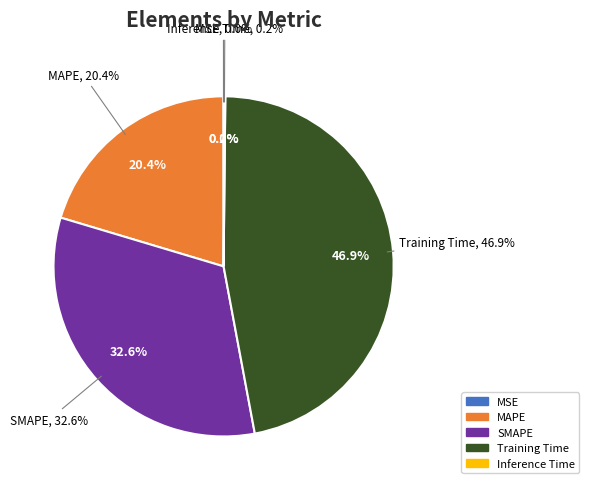

What percentage is the MAPE slice, to the nearest percent?

20%